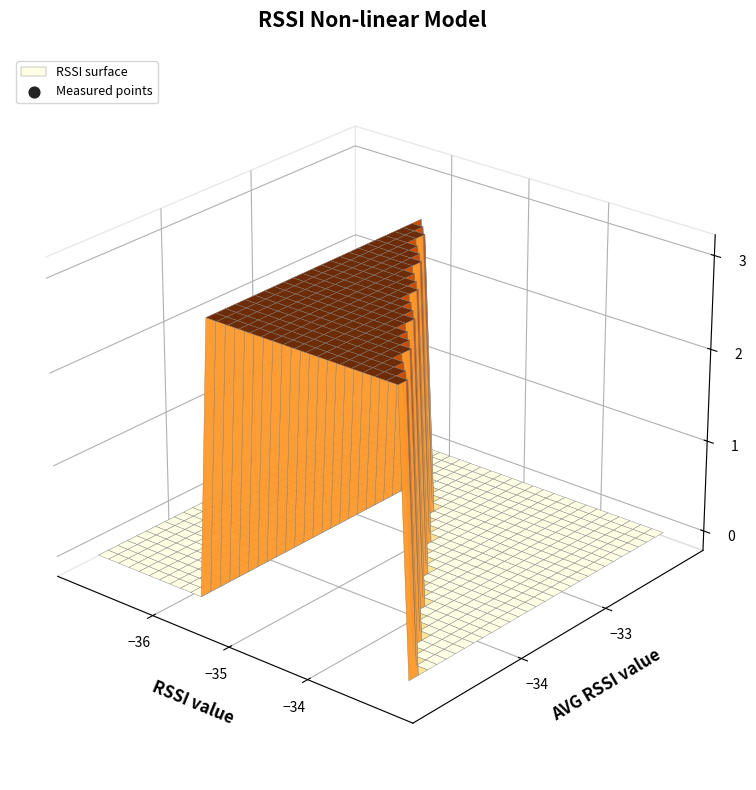

True or false: the data shows -0.0 at −35.

False